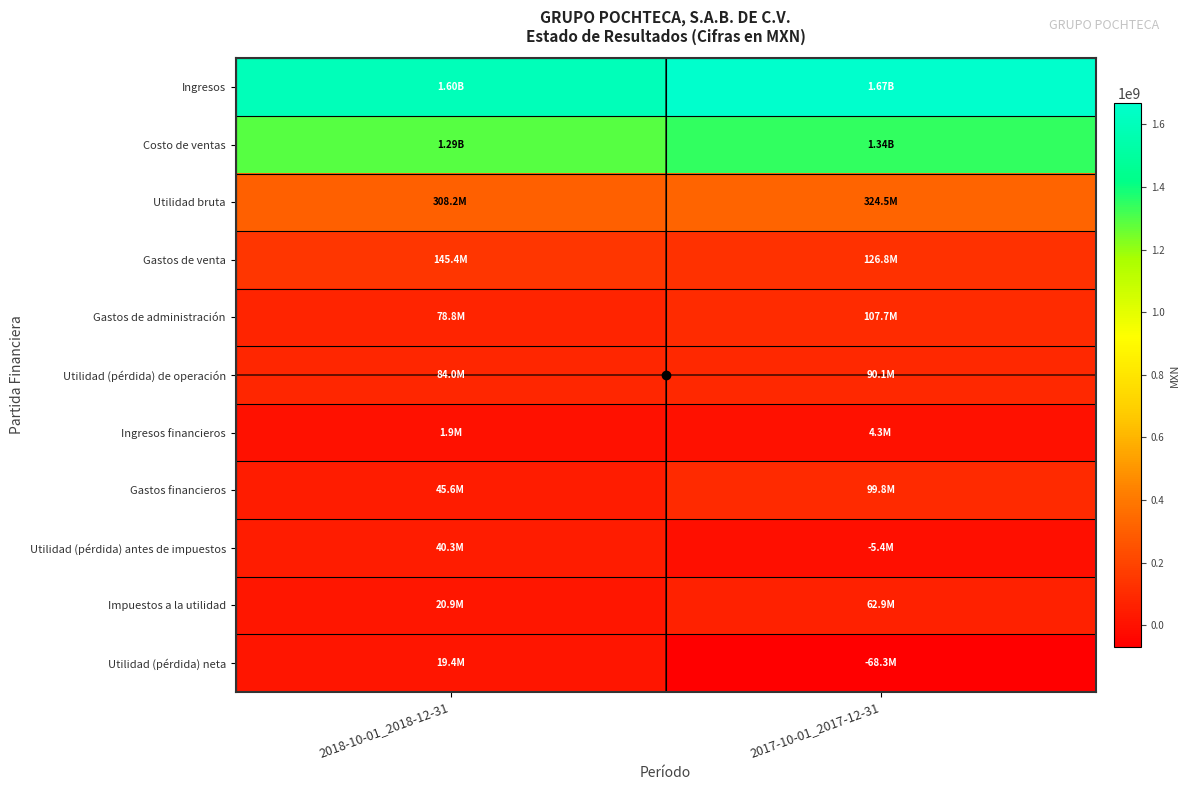

Reading right to left, transcribe all the data shown in this chart.

Ingresos: 2017-10-01_2017-12-31=1666549000	2018-10-01_2018-12-31=1596888000
Costo de ventas: 2017-10-01_2017-12-31=1342034000	2018-10-01_2018-12-31=1288699000
Utilidad bruta: 2017-10-01_2017-12-31=324515000	2018-10-01_2018-12-31=308189000
Gastos de venta: 2017-10-01_2017-12-31=126755000	2018-10-01_2018-12-31=145415000
Gastos de administración: 2017-10-01_2017-12-31=107654000	2018-10-01_2018-12-31=78767000
Utilidad (pérdida) de operación: 2017-10-01_2017-12-31=90106000	2018-10-01_2018-12-31=84007000
Ingresos financieros: 2017-10-01_2017-12-31=4324000	2018-10-01_2018-12-31=1896000
Gastos financieros: 2017-10-01_2017-12-31=99845000	2018-10-01_2018-12-31=45607000
Utilidad (pérdida) antes de impuestos: 2017-10-01_2017-12-31=-5415000	2018-10-01_2018-12-31=40296000
Impuestos a la utilidad: 2017-10-01_2017-12-31=62933000	2018-10-01_2018-12-31=20895000
Utilidad (pérdida) neta: 2017-10-01_2017-12-31=-68348000	2018-10-01_2018-12-31=19401000